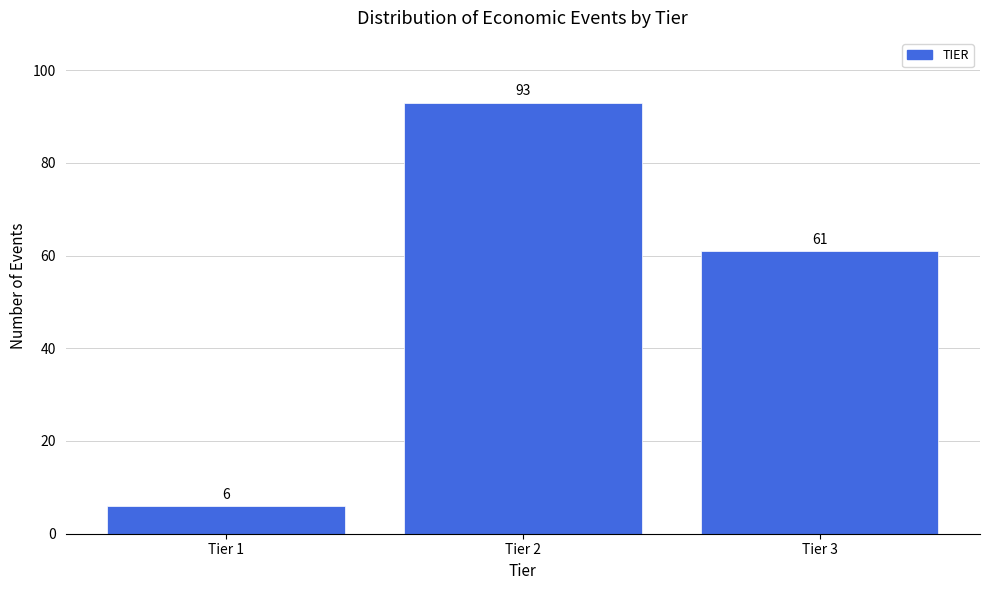

Reading right to left, transcribe all the data shown in this chart.

61	93	6